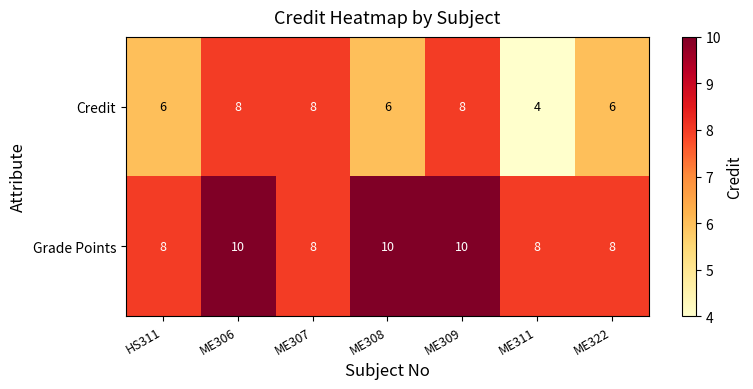

The Grade Points series shows 14 at ME308. True or false?

False